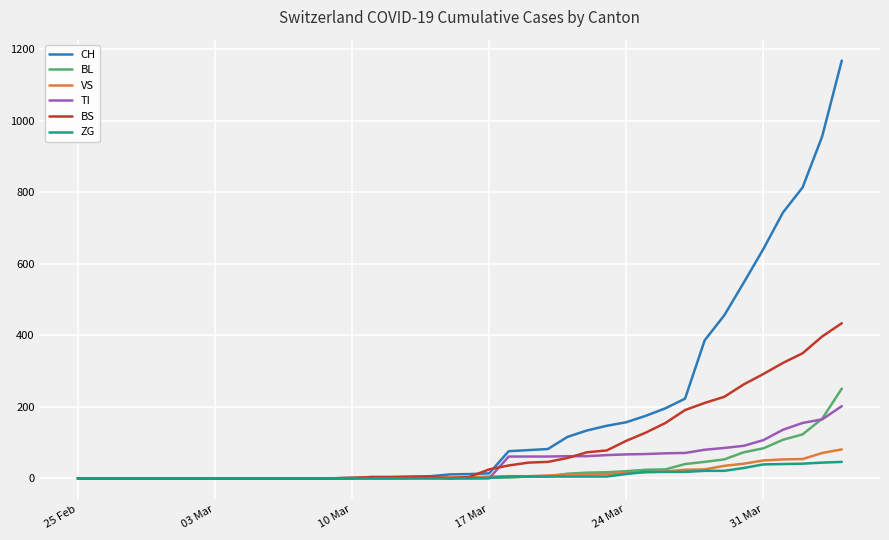

Which series has the largest total across all categories?

CH